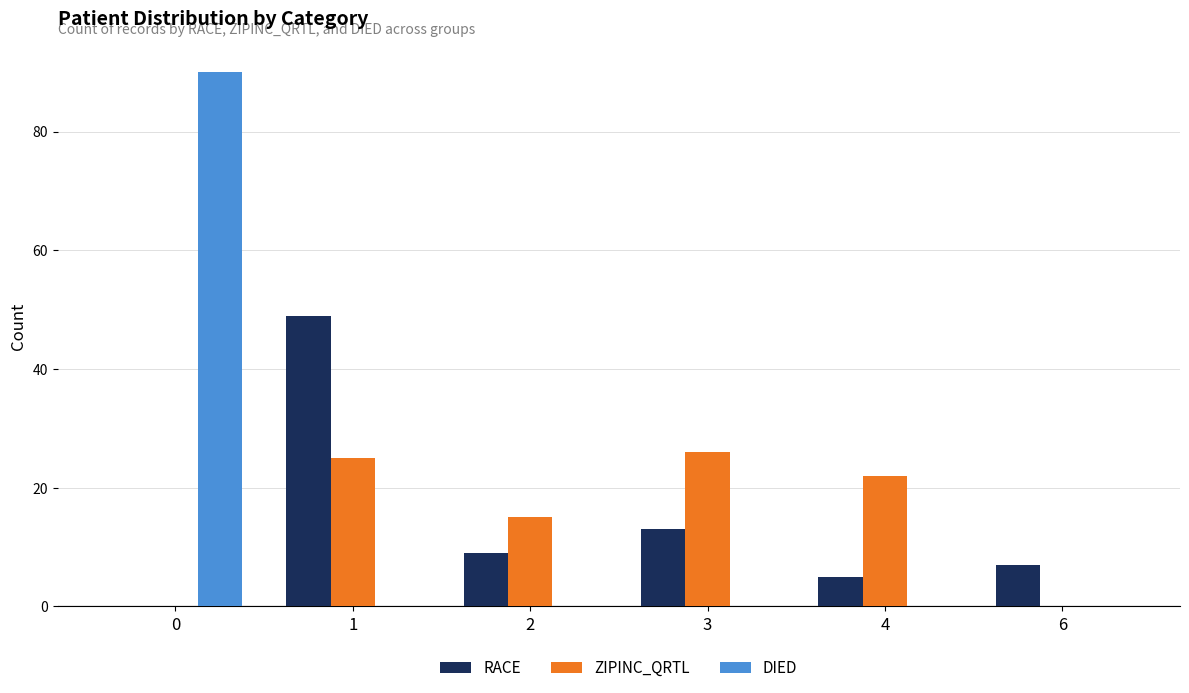

At which label does RACE first exceed 9?

1